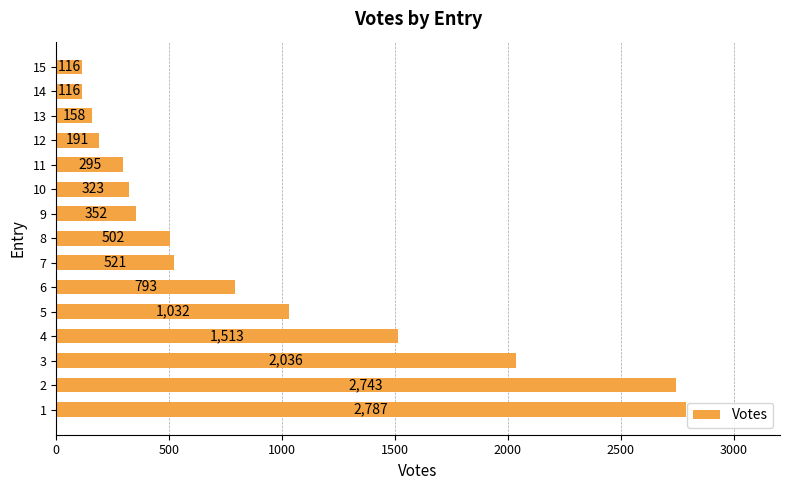

Reading top to bottom, extract all data points from this chart.

15=116	14=116	13=158	12=191	11=295	10=323	9=352	8=502	7=521	6=793	5=1032	4=1513	3=2036	2=2743	1=2787